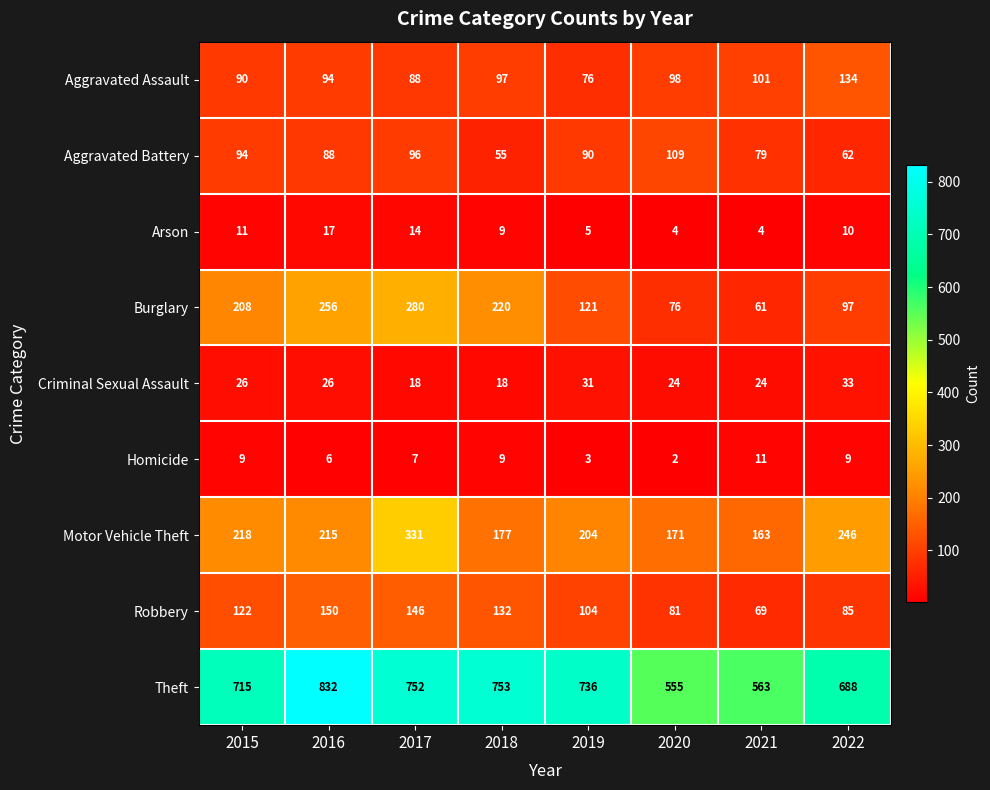

Rank the series by their maximum value, from highest to lowest.

Theft, Motor Vehicle Theft, Burglary, Robbery, Aggravated Assault, Aggravated Battery, Criminal Sexual Assault, Arson, Homicide